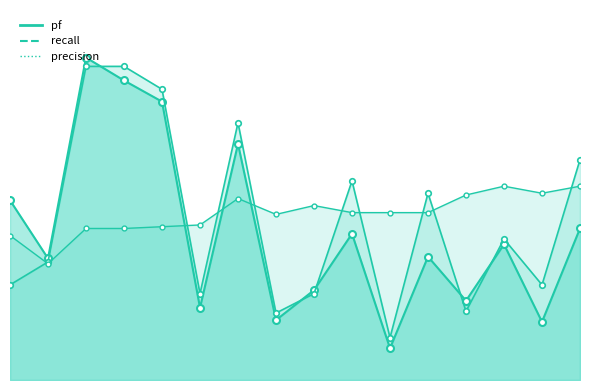

What is the total value across all series at 14?

1.0